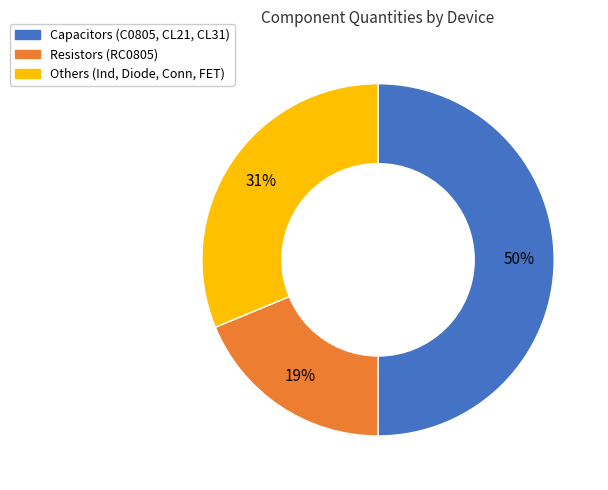

To the nearest percent, what is the difference between the largest and smallest slice percentages?

31%